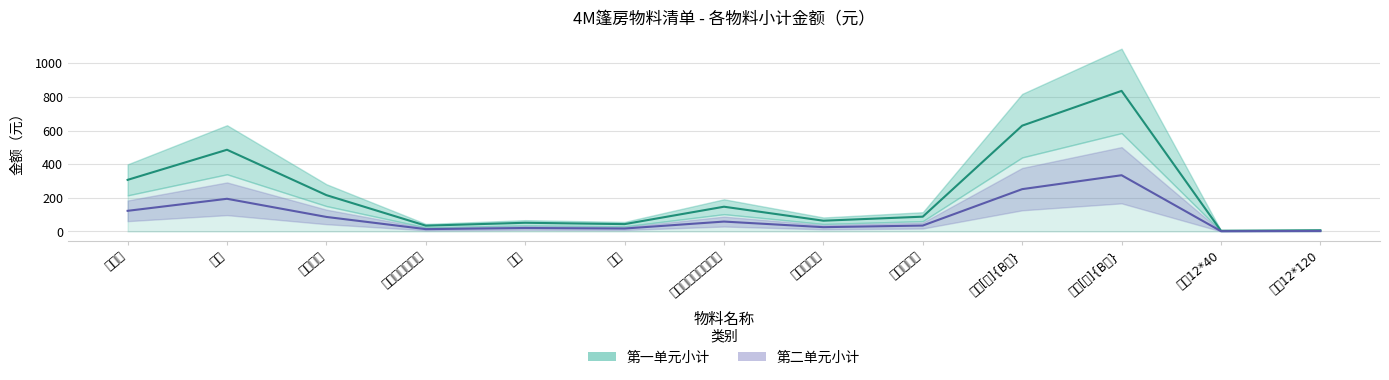

Is it true that 第一单元小计 equals 20.3 at 地脚?

False